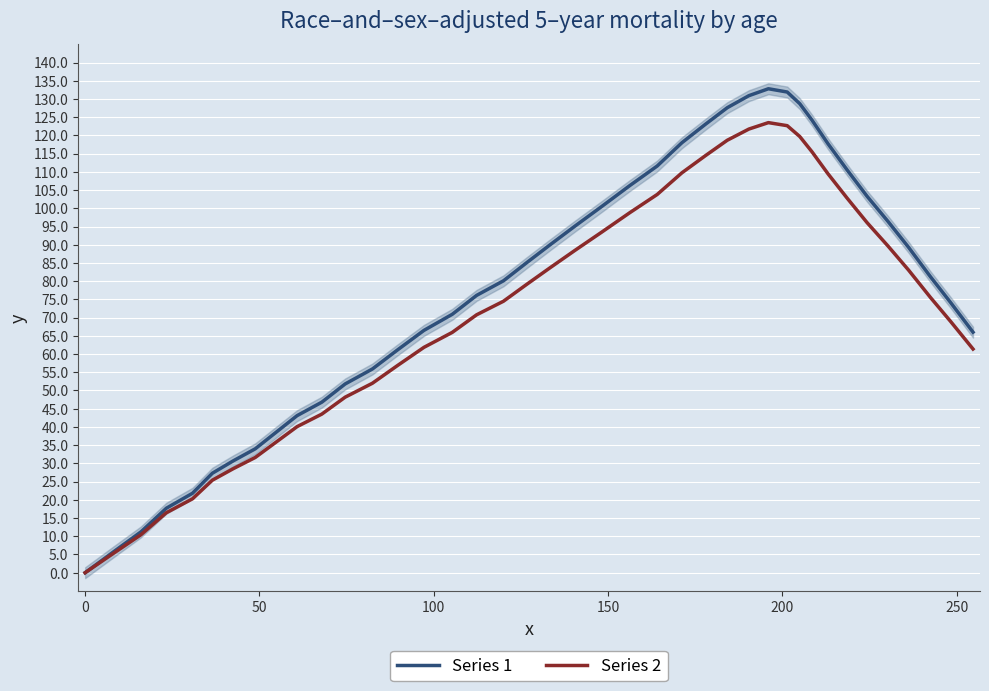

True or false: Series 2 and Series 1 cross at least once.

False